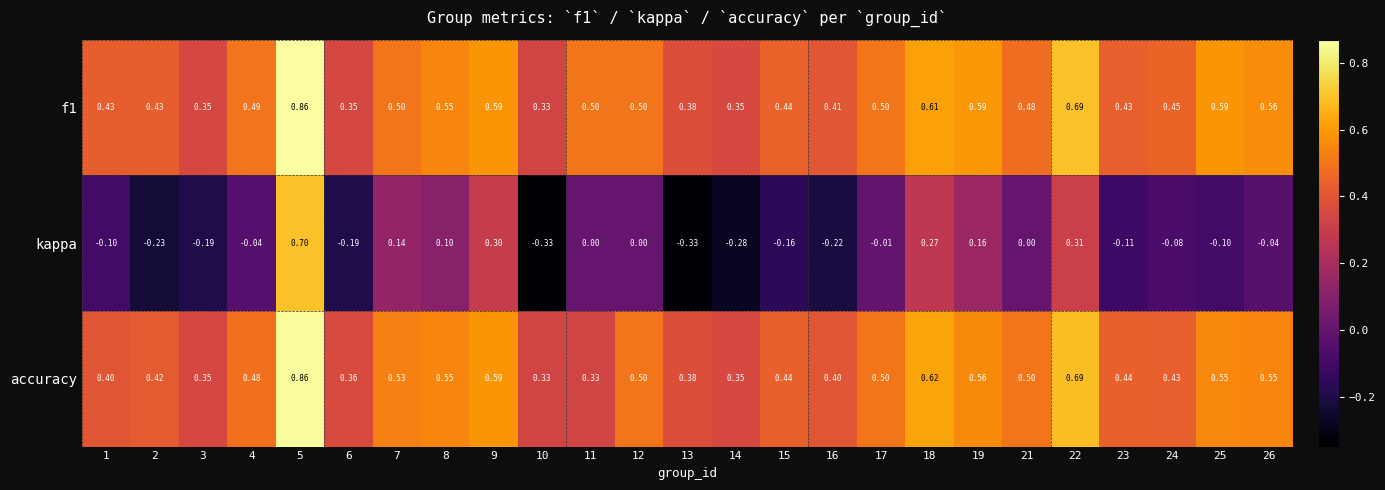

What is the difference between the highest and lowest values at 3?

0.5